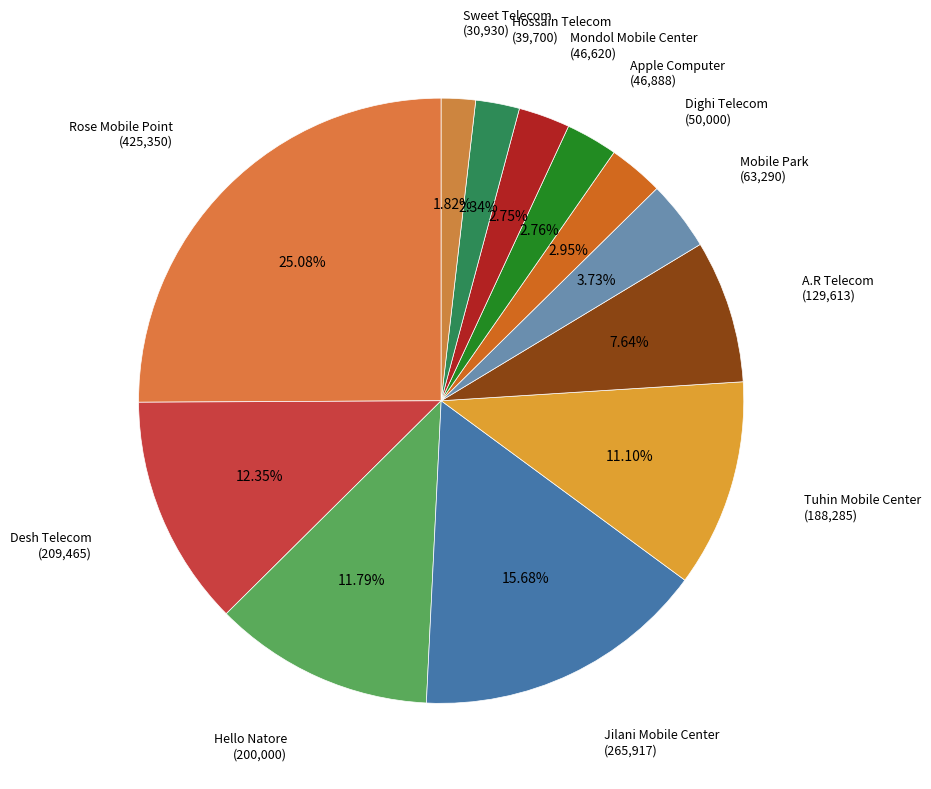

How many segments does this pie chart have?

12